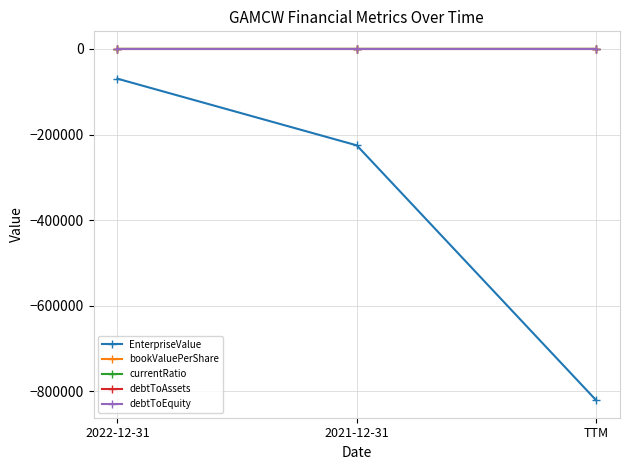

Which series has the largest range (max minus min)?

EnterpriseValue